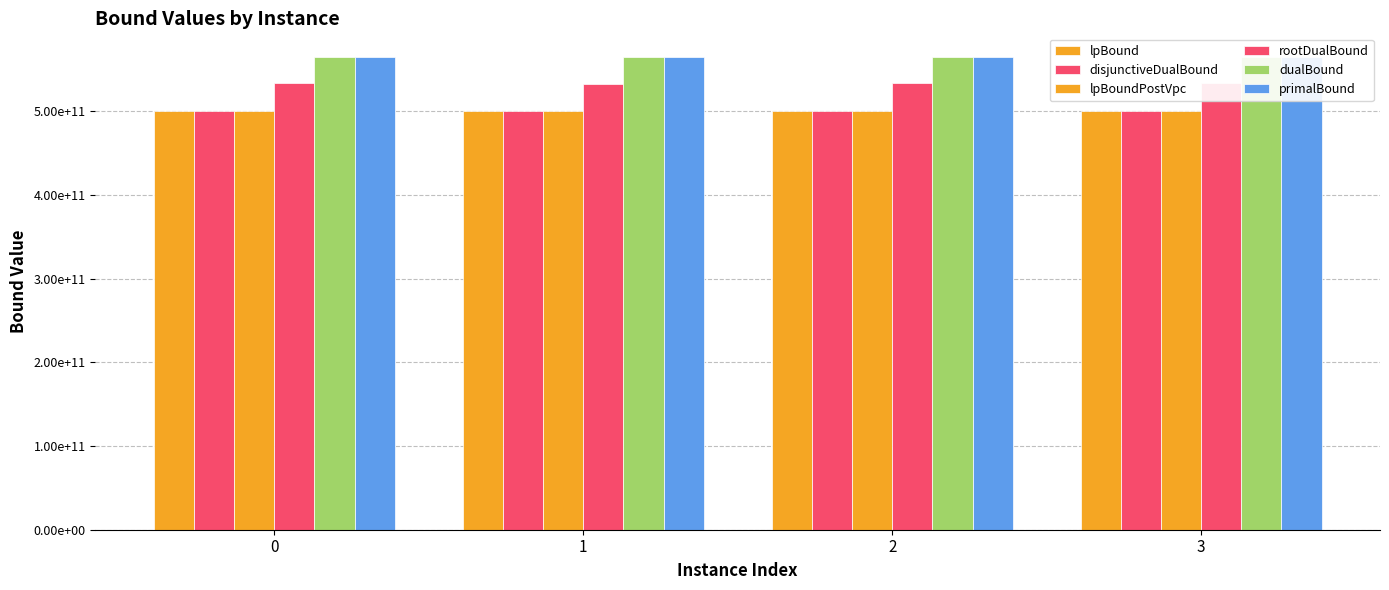

Count the number of categories in the chart.

4